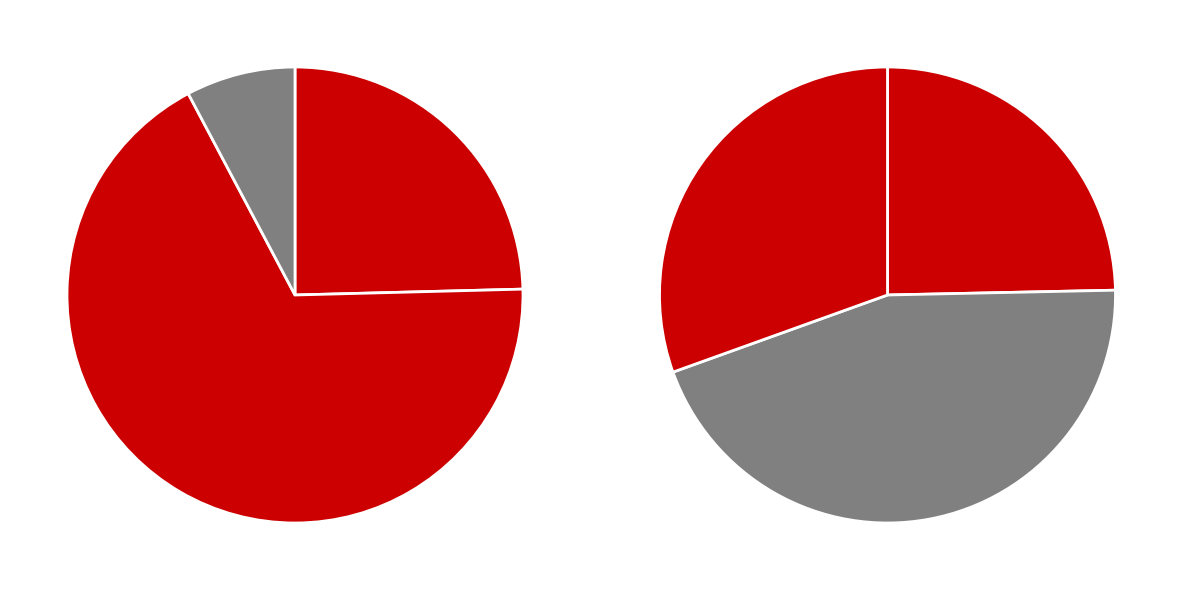

To the nearest percent, what percentage of the pie is Centrex 2期?

68%